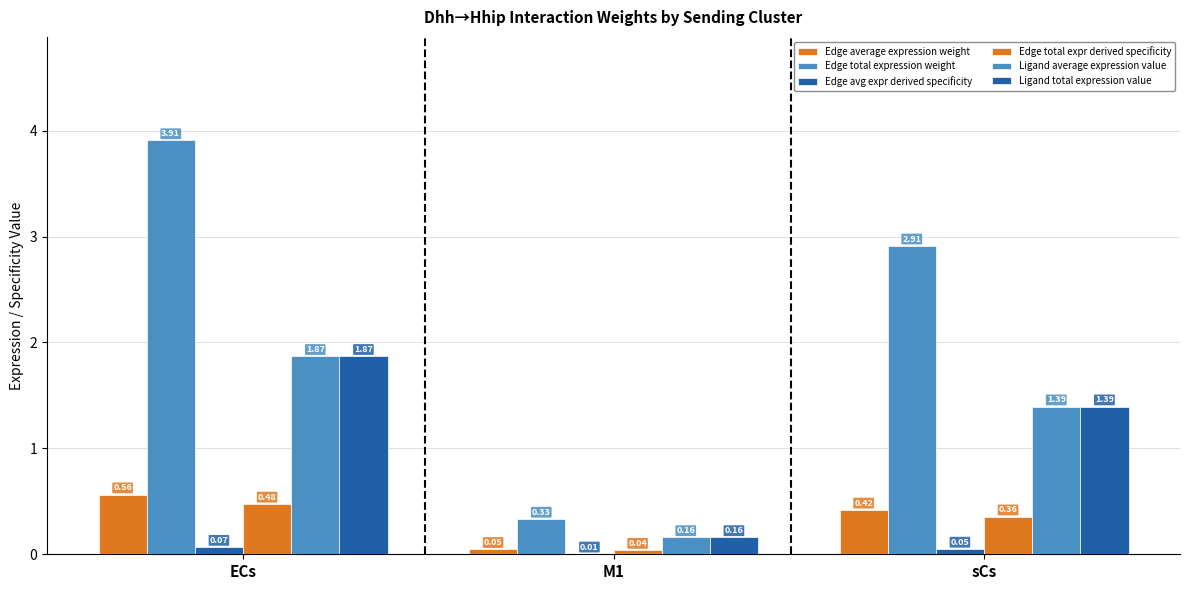

How many values in the Edge total expression weight series exceed 2?

2